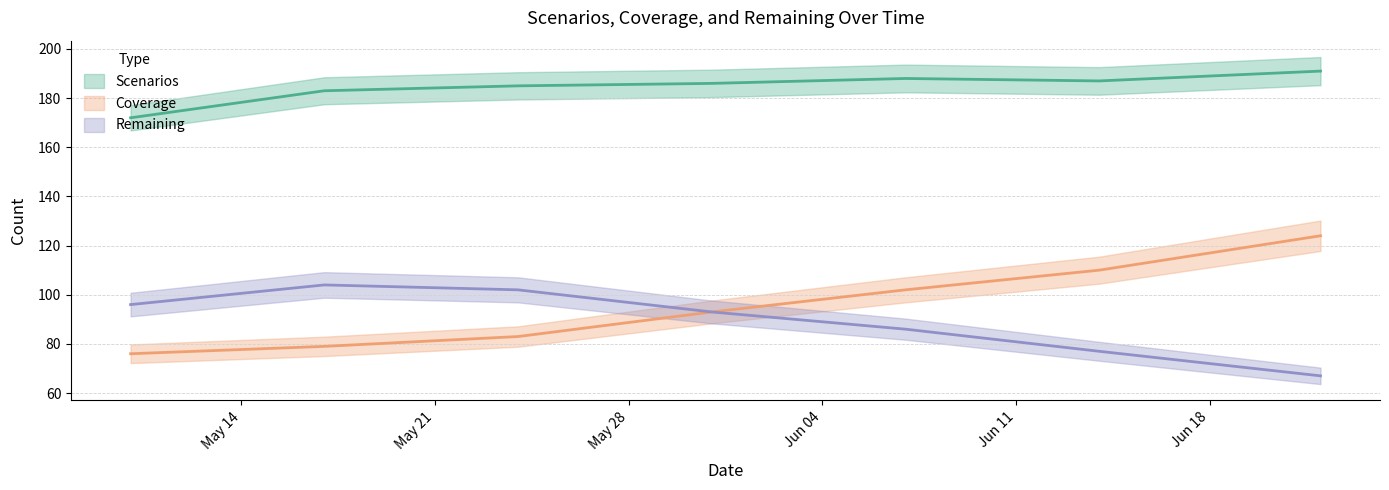

At how many categories does at least one series exceed 71?

7